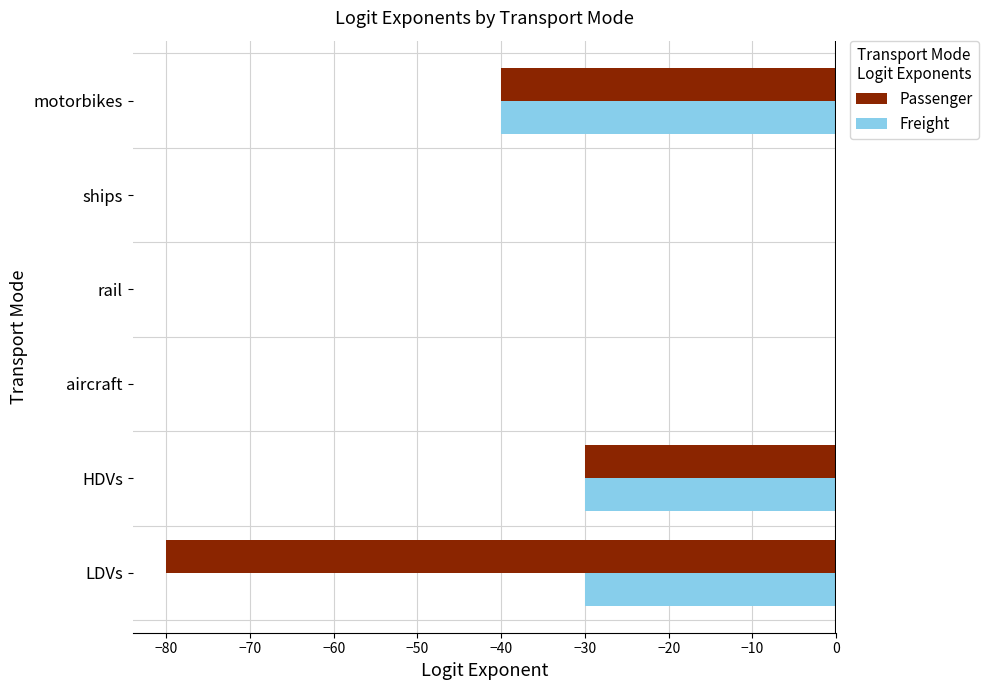

How many categories are shown in the chart?

6